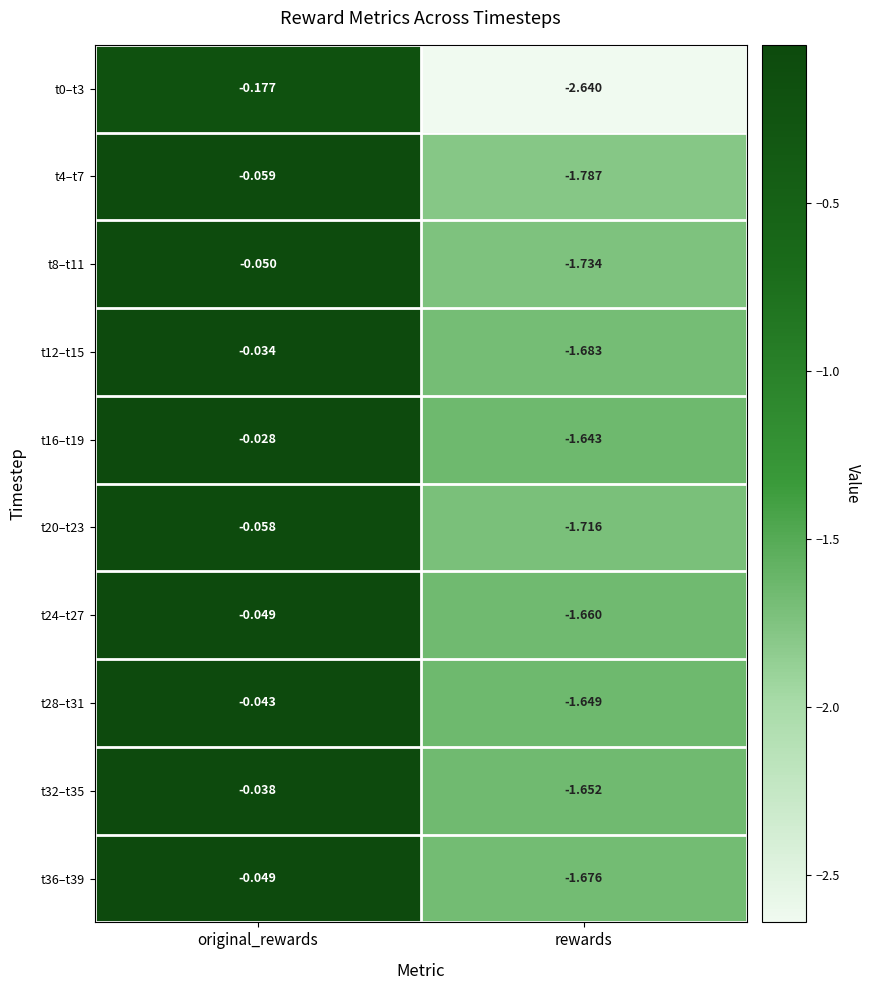

List the labels in order of t0–t3 value, largest first.

original_rewards, rewards